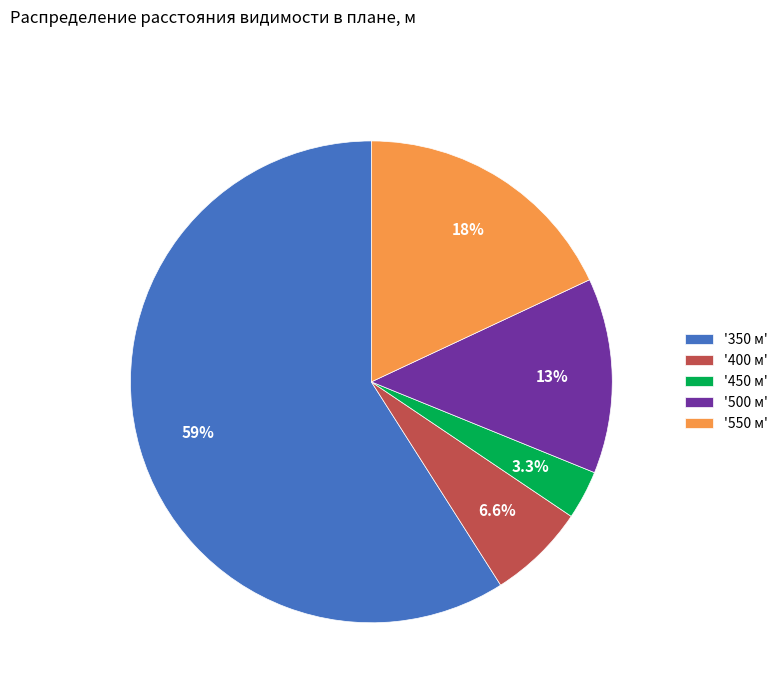

Does any single category account for the majority?

Yes